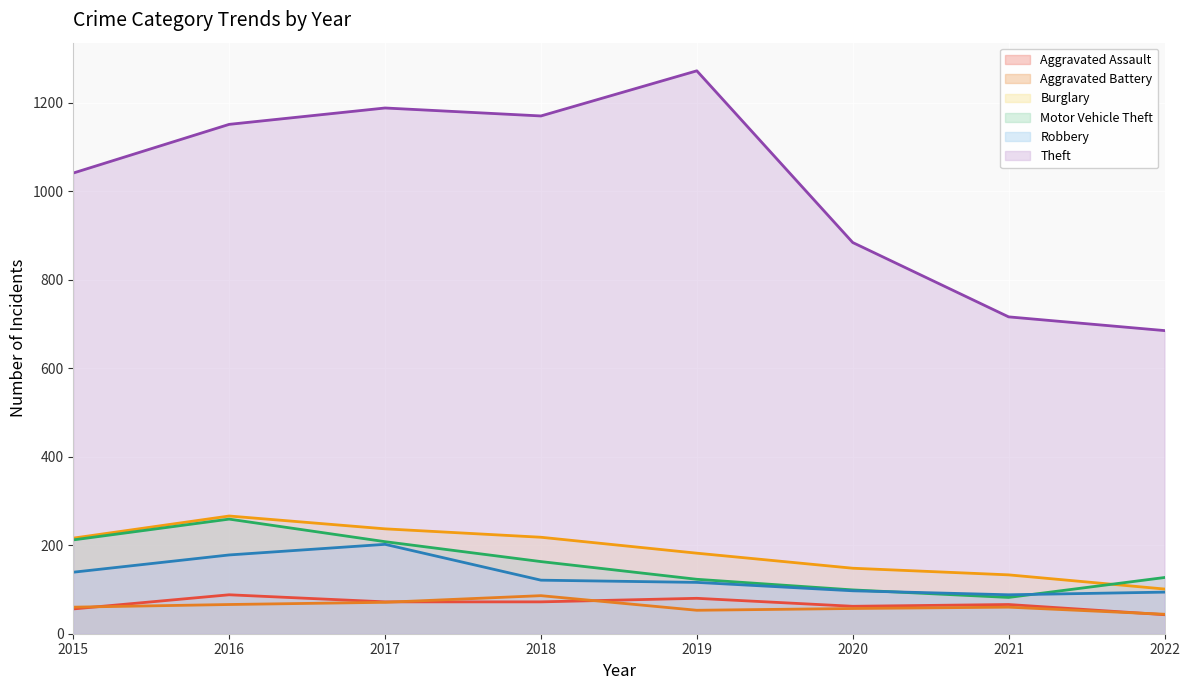

What value does the Aggravated Battery series have at 2022, to the nearest 5?

45